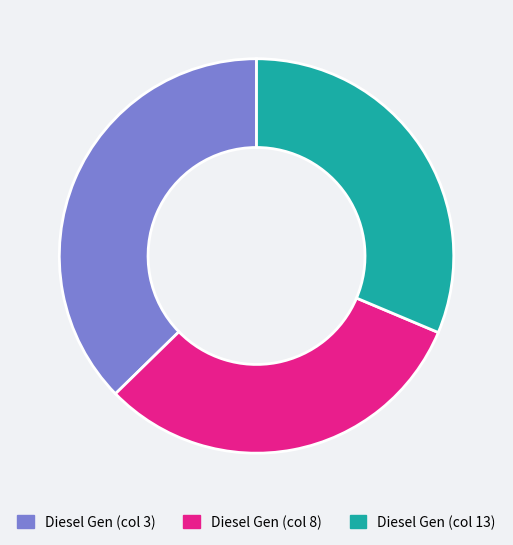

Approximately how many times larger is the value at Diesel Gen (col 3) compared to Diesel Gen (col 13)?

1.2